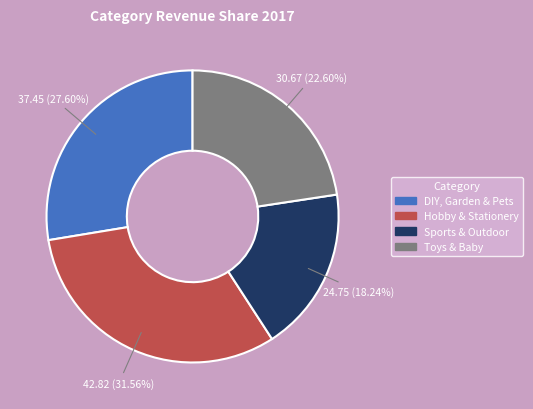

To the nearest percent, what percentage of the pie is Hobby & Stationery?

32%